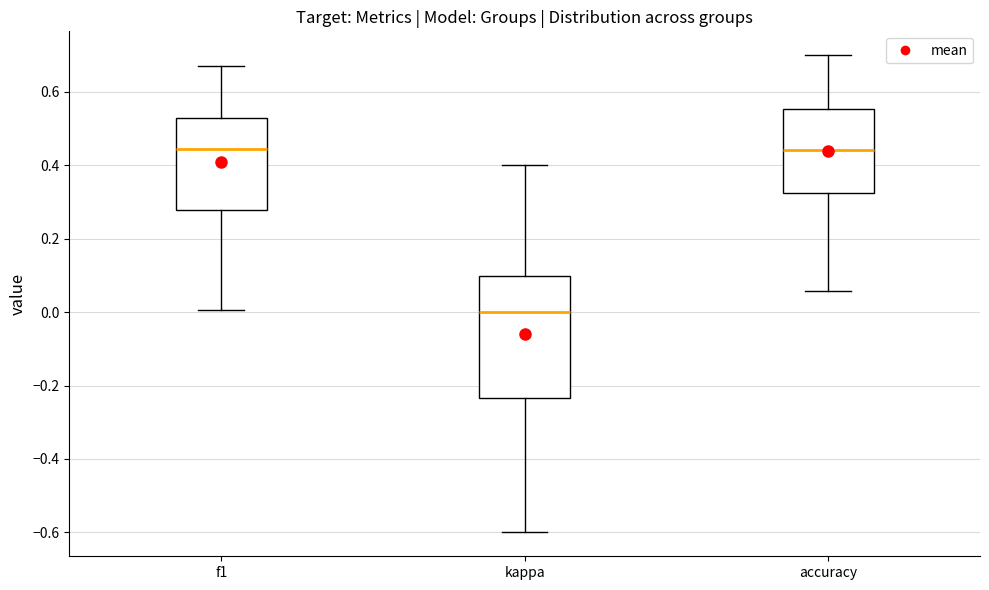

Reading left to right, read every box against the y-axis: the position of its median line, the range the box covers, and the ends of its whiskers. The values are not printed on the chart, so give them approximately, as read against the axis.

f1: median 0.44, box 0.28 to 0.52, whiskers 0.00 to 0.68
kappa: median 0.00, box -0.24 to 0.10, whiskers -0.60 to 0.40
accuracy: median 0.44, box 0.32 to 0.56, whiskers 0.06 to 0.70